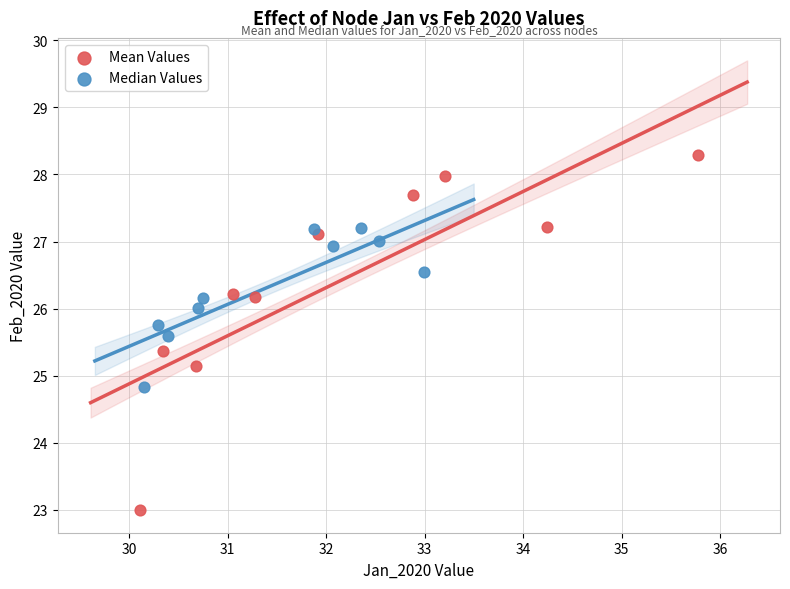

Which series reaches the minimum Y coordinate?

Mean Values